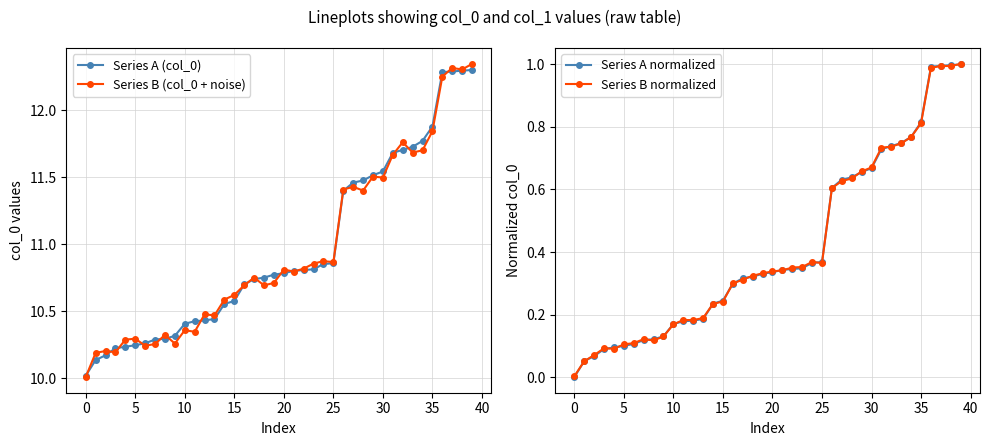

What is the difference between the second highest and second lowest values in the Series A (col_0) series?

2.2